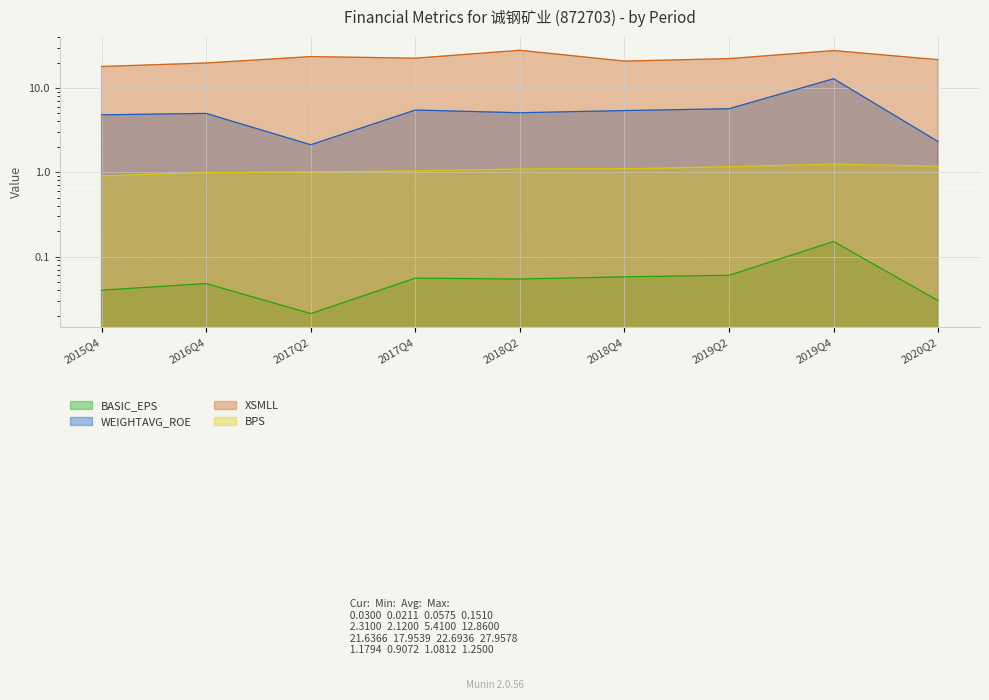

Does the chart display data point markers on the line(s)?

No